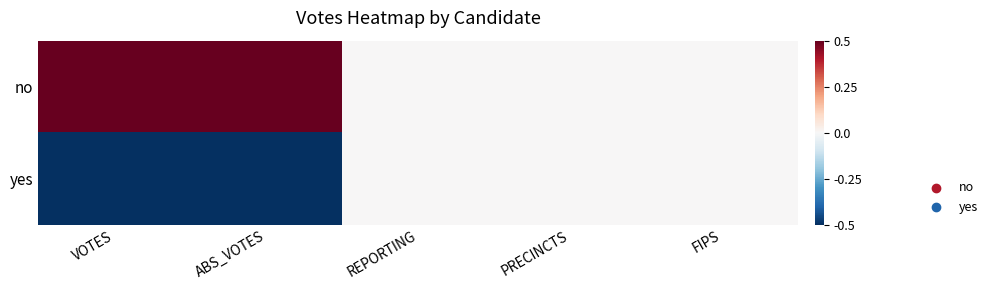

Reading right to left, extract all data points from this chart.

no: FIPS=0	PRECINCTS=0	REPORTING=0	ABS_VOTES=1	VOTES=1
yes: FIPS=0	PRECINCTS=0	REPORTING=0	ABS_VOTES=-1	VOTES=-1